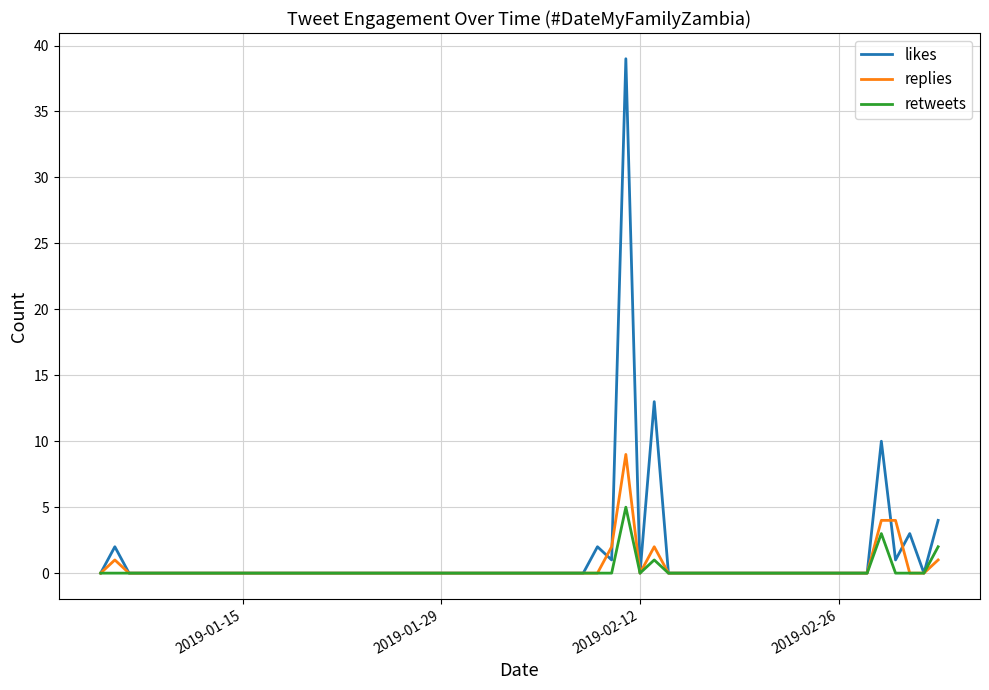

What is the greatest value displayed?

39